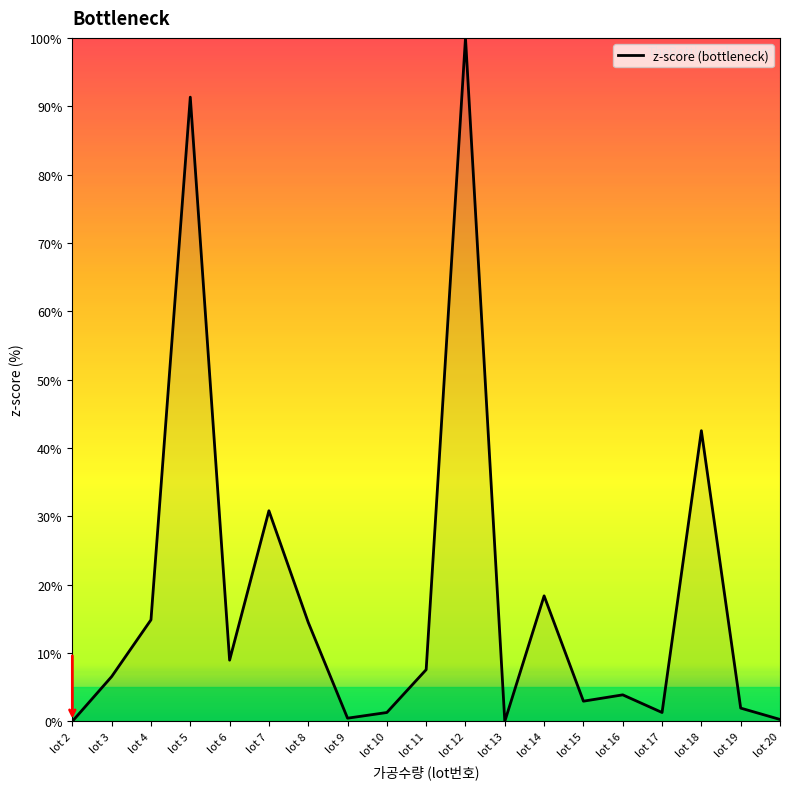

Between lot 6 and lot 18, which is larger?

lot 18